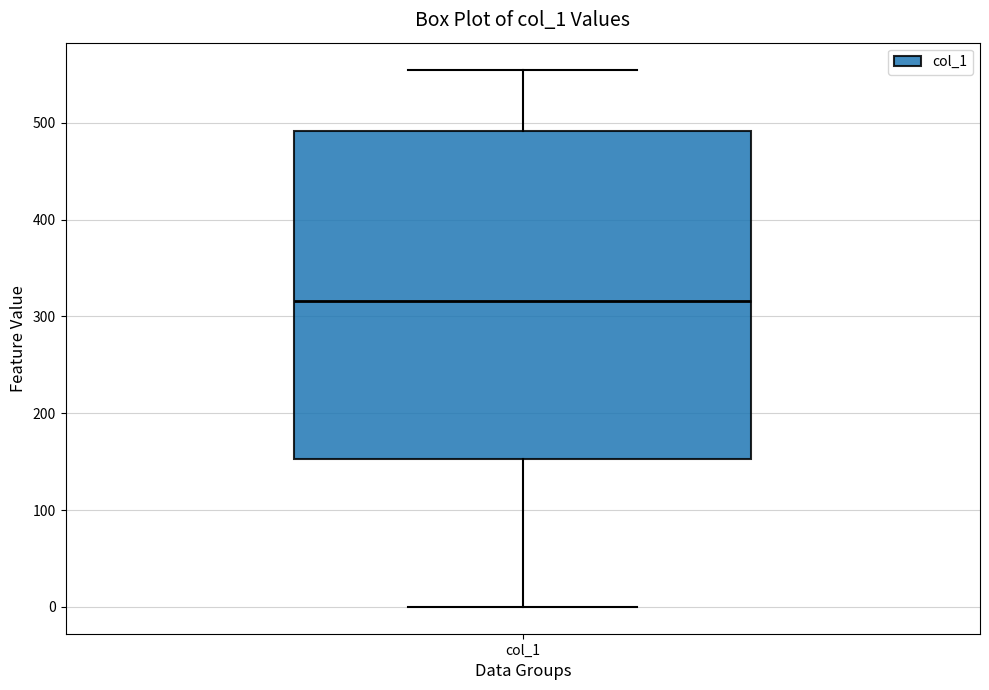

Transcribe this box plot: give where the median line is, the range the box spans, and where the two whiskers end, as read against the y-axis. The values are not printed on the chart, so give them approximately, as read against the axis.

median 320, box 150 to 490, whiskers 0 to 560